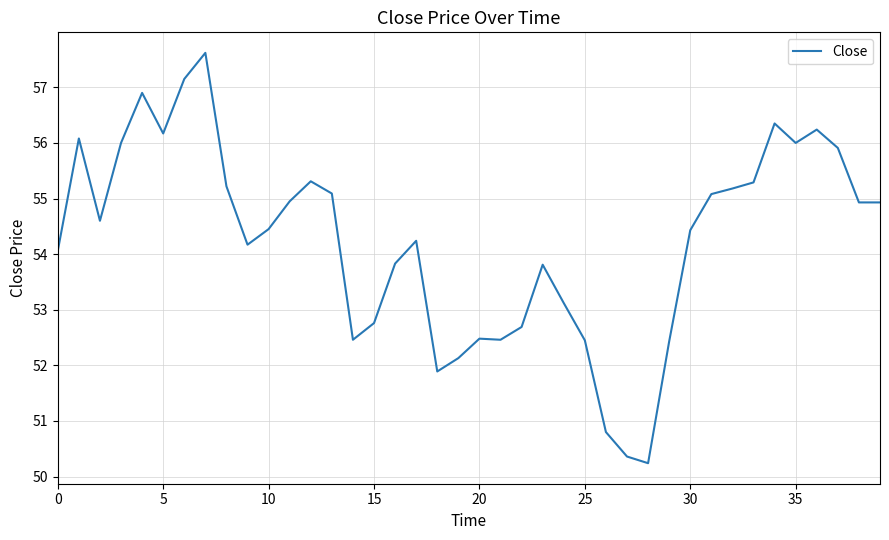

What is the smallest value displayed?

50.2